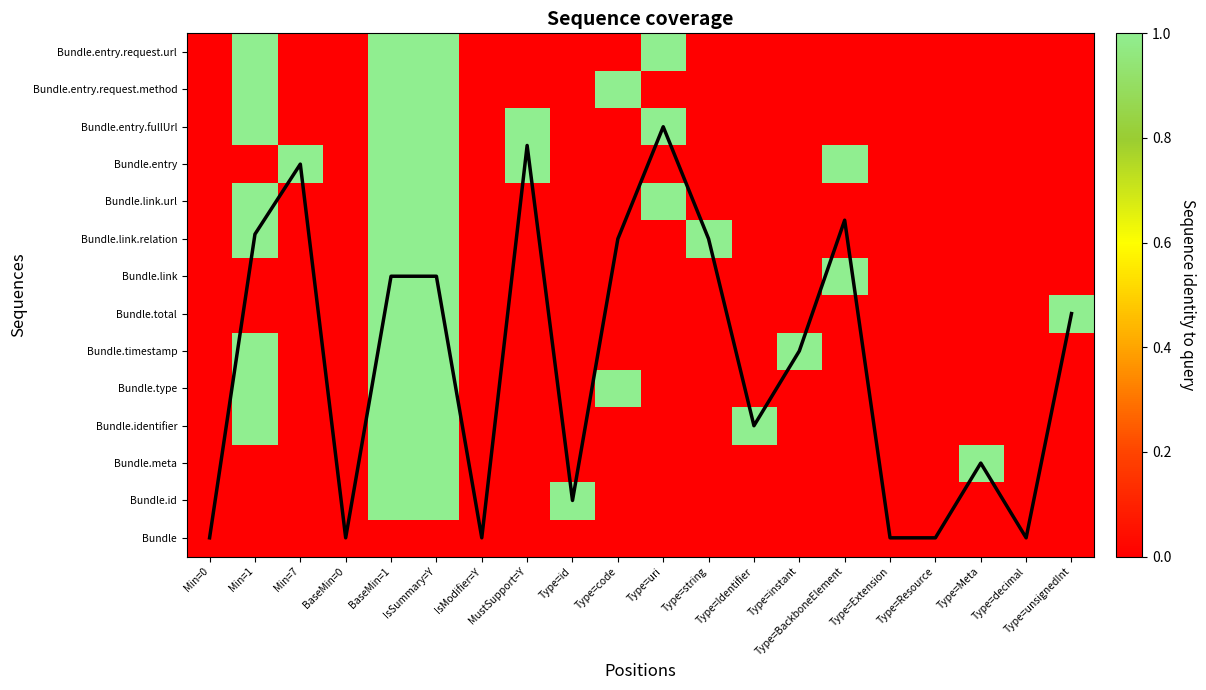

Rank the series at Min=0 from lowest to highest value.

mean coverage, Bundle, Bundle.id, Bundle.meta, Bundle.identifier, Bundle.type, Bundle.timestamp, Bundle.total, Bundle.link, Bundle.link.relation, Bundle.link.url, Bundle.entry, Bundle.entry.fullUrl, Bundle.entry.request.method, Bundle.entry.request.url